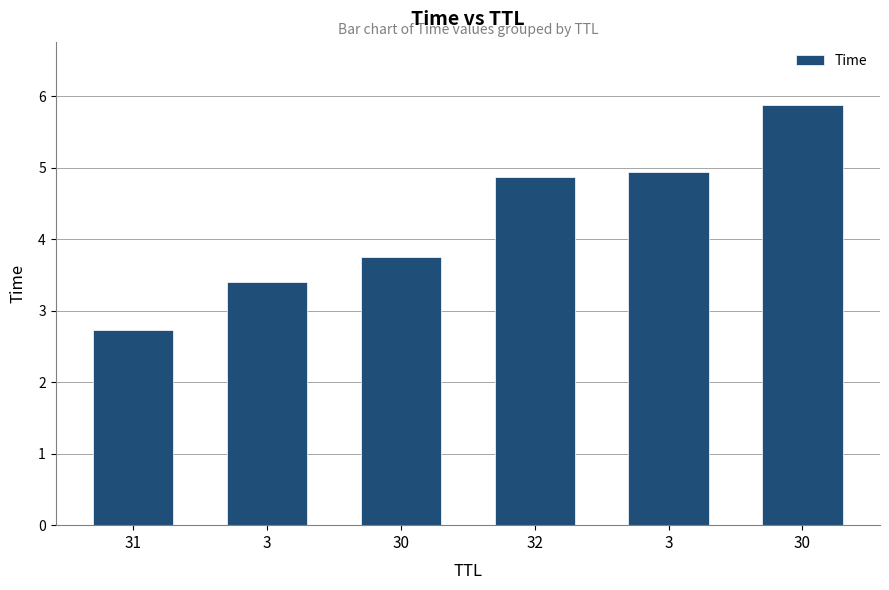

What is the difference between the values at 3 and 32?

1.5